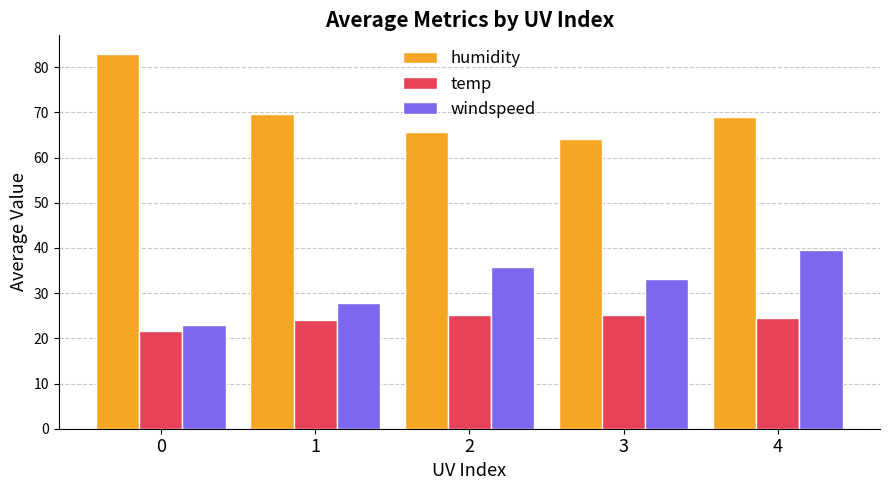

What is the value of the temp bar at the 1st from the left?

21.7